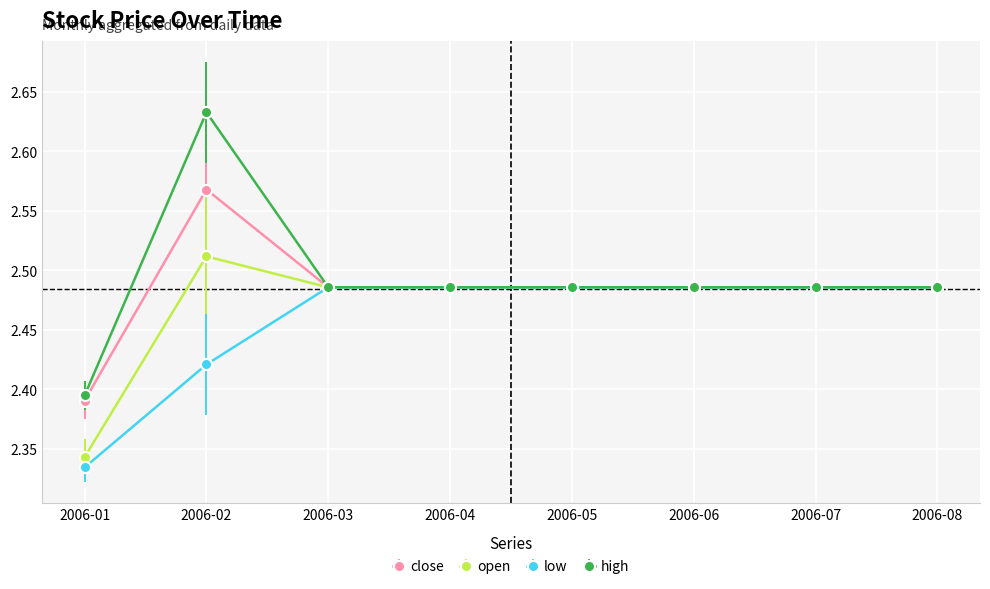

What is the difference between the maximum and minimum values in the open series?

0.2